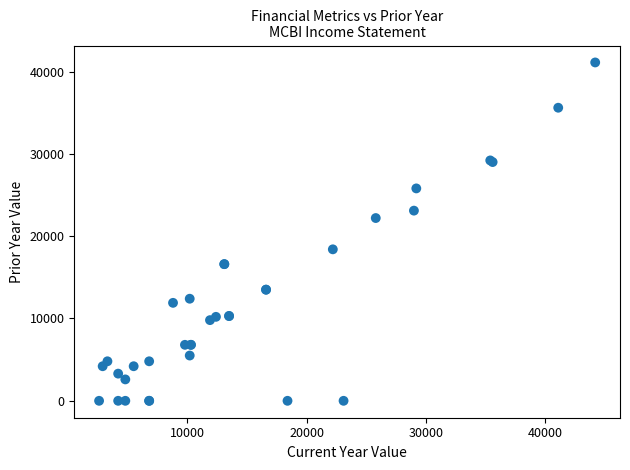

What Y value in the scatter plot is closest to 20550?

22200